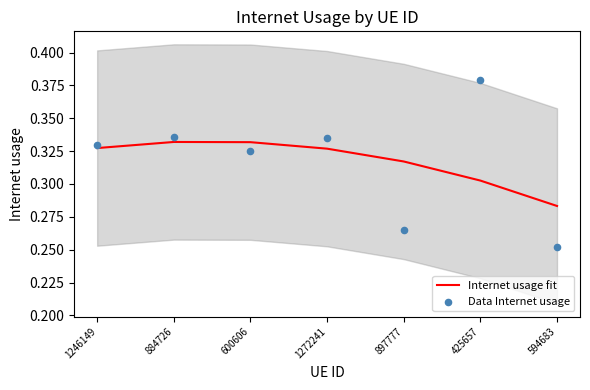

Is the value of Data Internet usage at 425657 greater than the value of Internet usage fit at 425657?

Yes